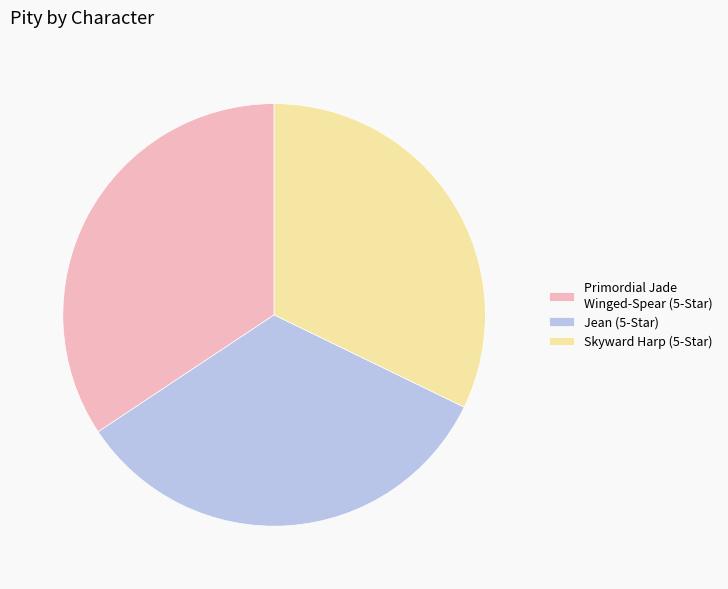

Approximately how many times larger is the value at Skyward Harp (5-Star) compared to Primordial Jade Winged-Spear (5-Star)?

0.9